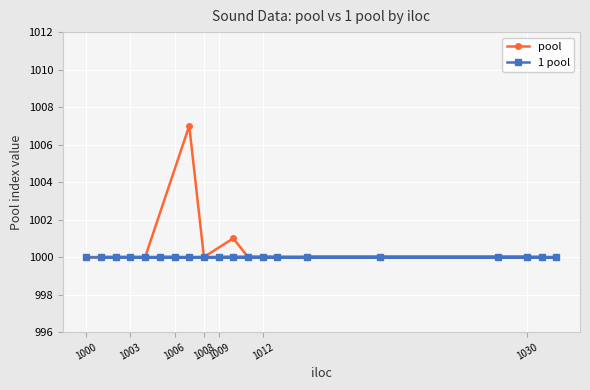

List the series in order of their overall mean, lowest first.

1 pool, pool